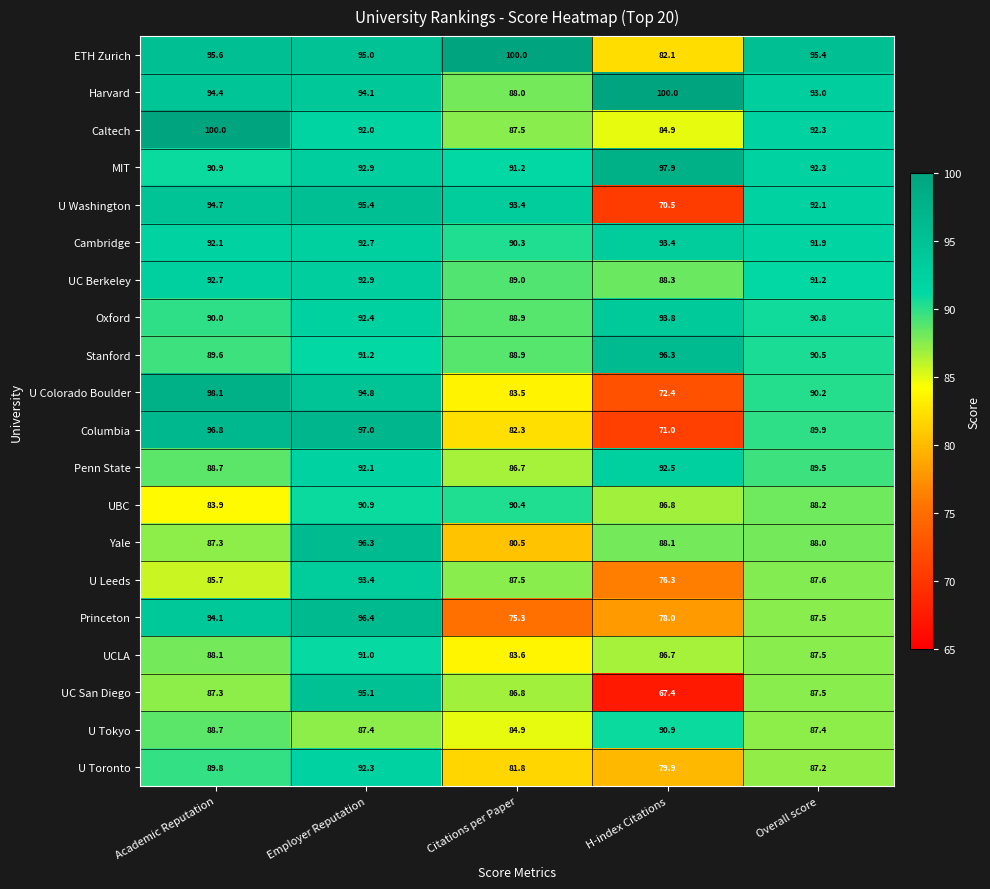

Which series changed the most between Academic Reputation and Overall score?

U Colorado Boulder